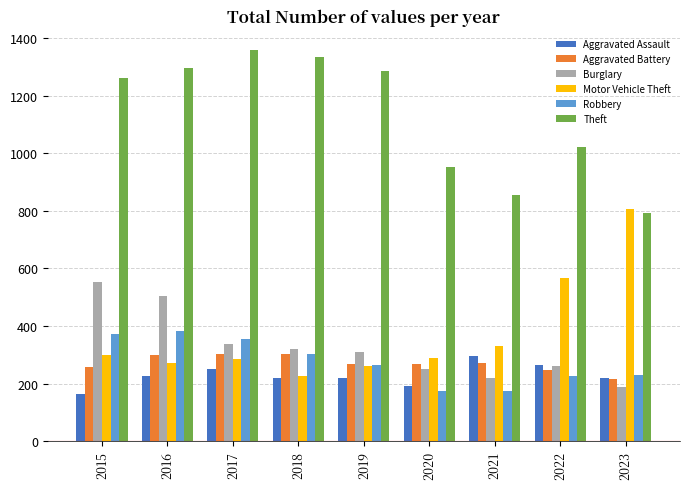

Rank the series at 2020 from highest to lowest value.

Theft, Motor Vehicle Theft, Aggravated Battery, Burglary, Aggravated Assault, Robbery